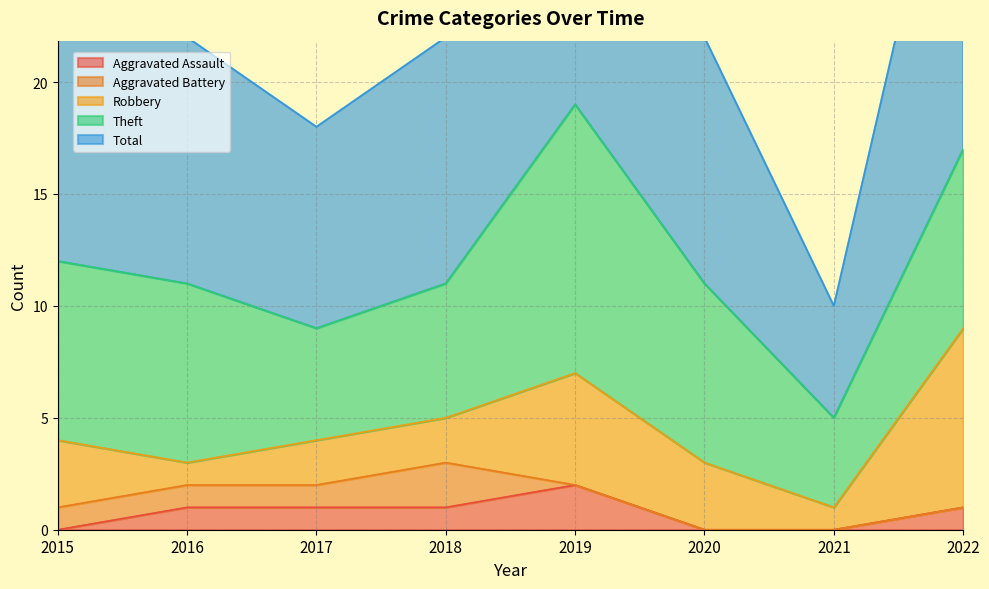

True or false: Robbery and Total intersect in this chart.

False